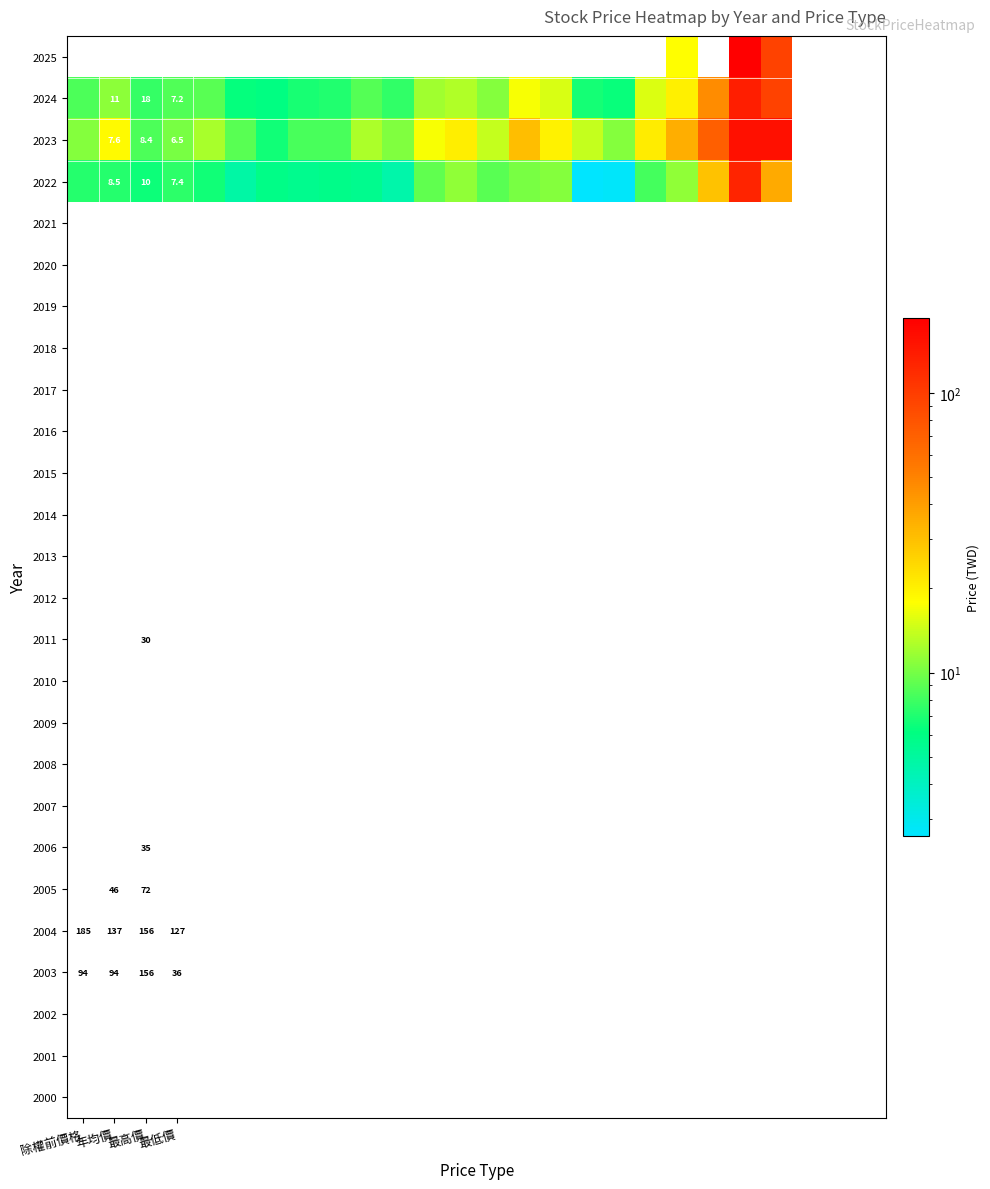

At which category is the sum across all series the highest?

21